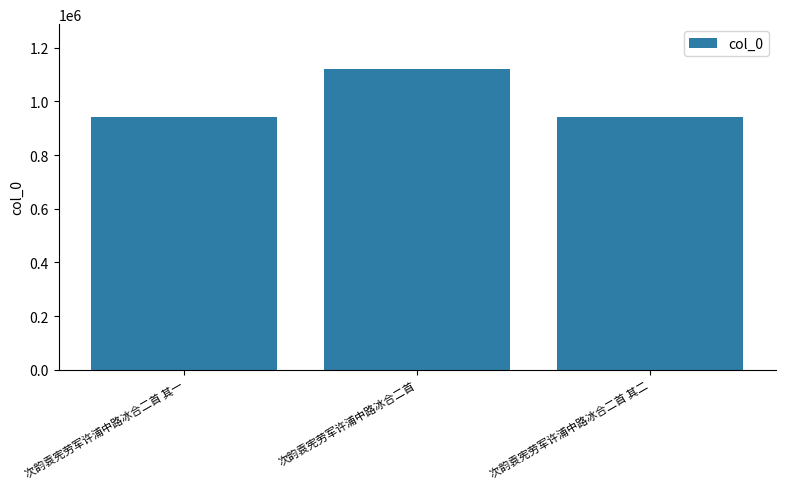

What is the ratio of the value at 次韵袁宪劳军许浦中路冰合二首 其二 to the value at 次韵袁宪劳军许浦中路冰合二首?

0.8